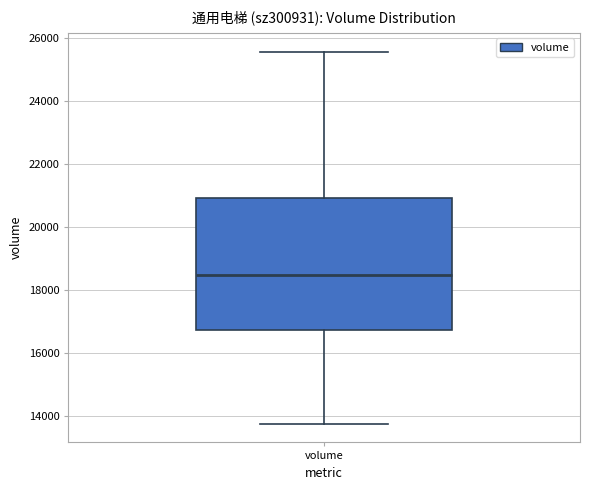

Read this box plot against the y-axis: the position of the median line, the range covered by the box, and the ends of both whiskers. The values are not printed on the chart, so give them approximately, as read against the axis.

median 18400, box 16800 to 21000, whiskers 13800 to 25600